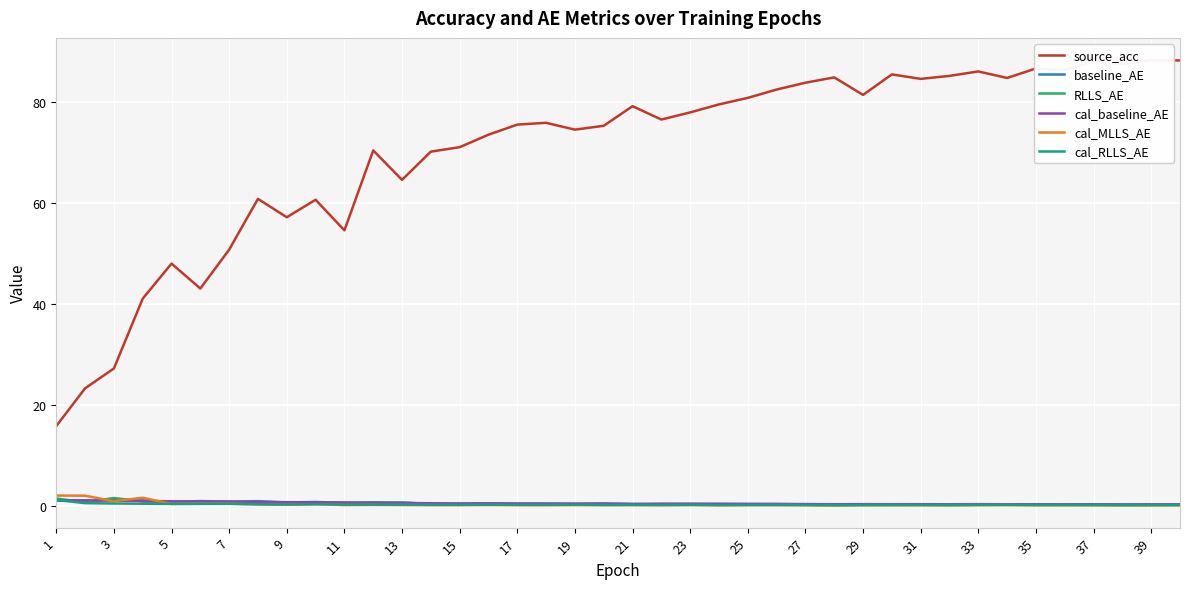

Is it true that cal_baseline_AE equals 0.4 at 15?

True